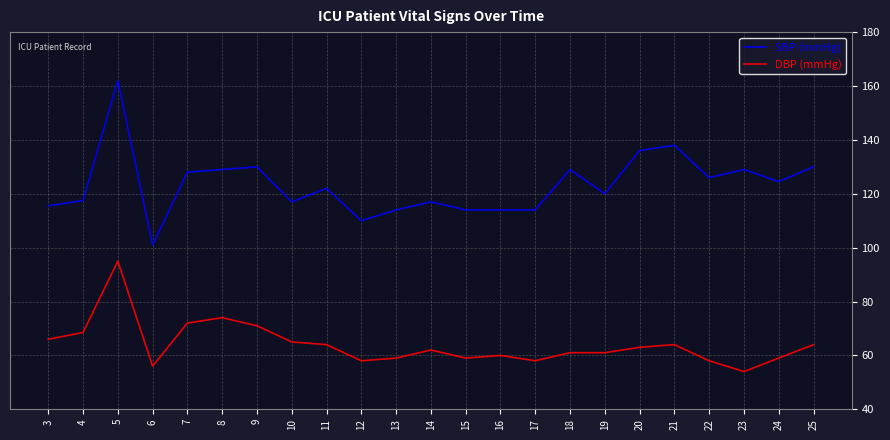

Which series has the widest spread of values?

SBP (mmHg)